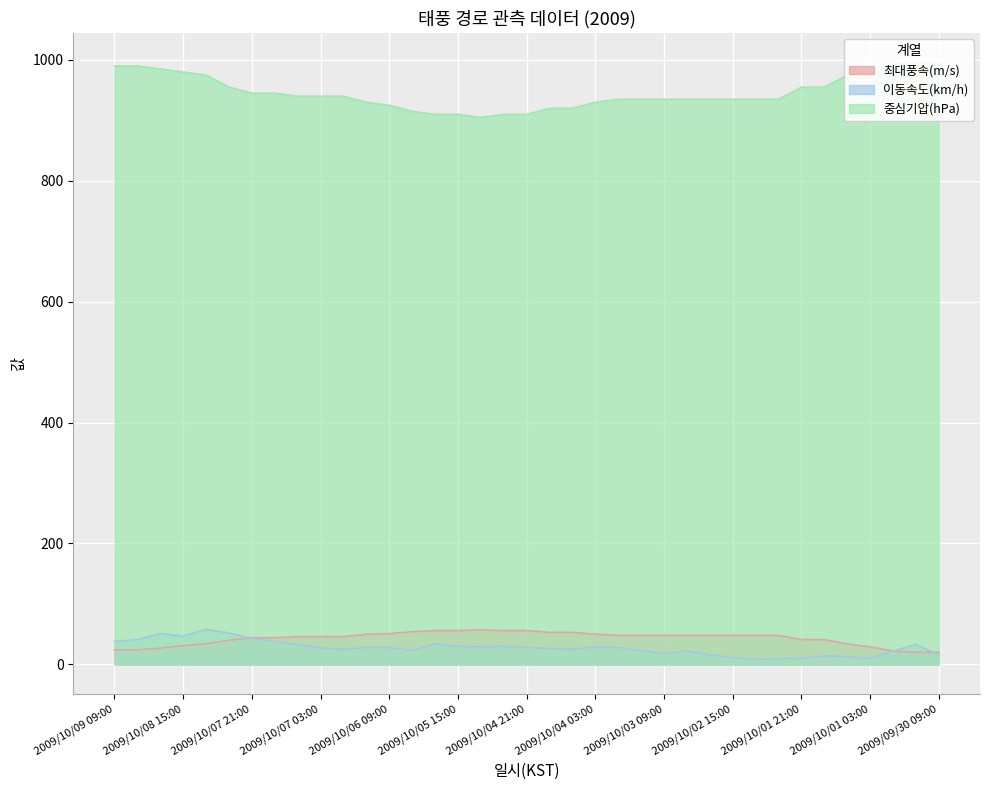

What value does the 최대풍속(m/s) series have at 2009/10/01 09:00?

34